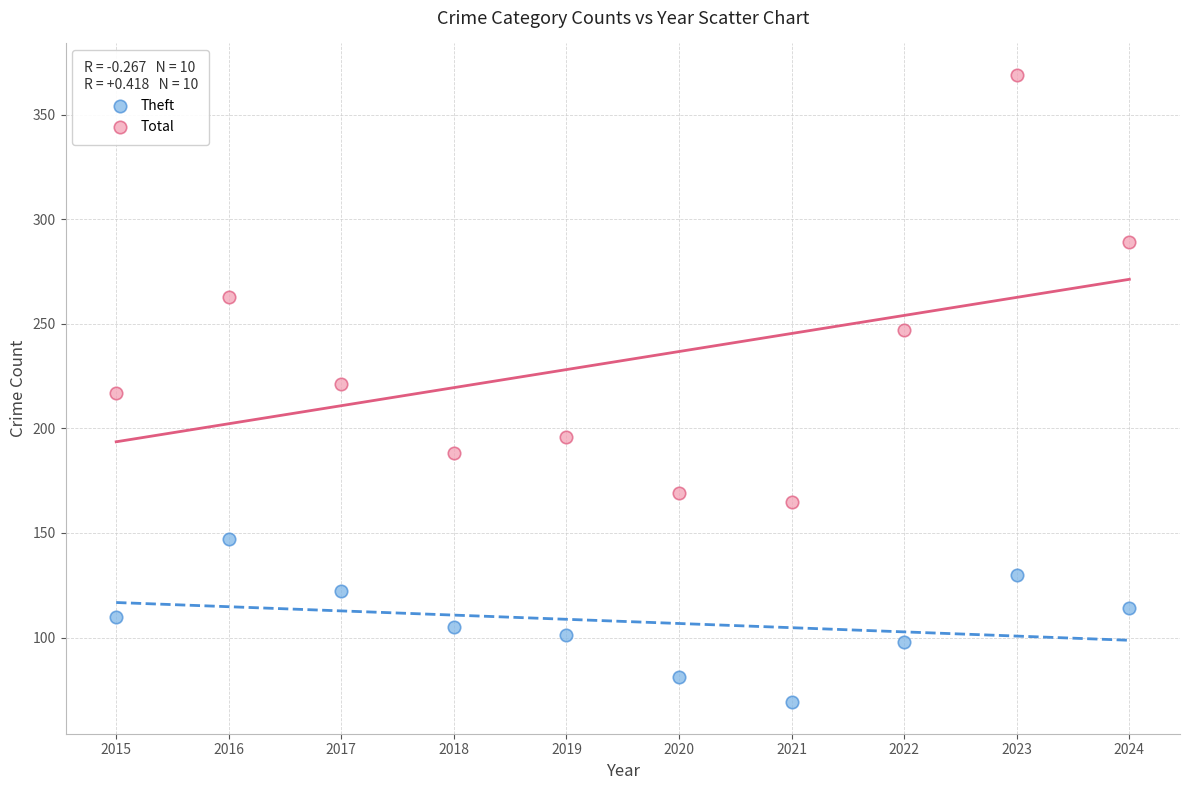

Which series reaches the maximum Y coordinate?

Total